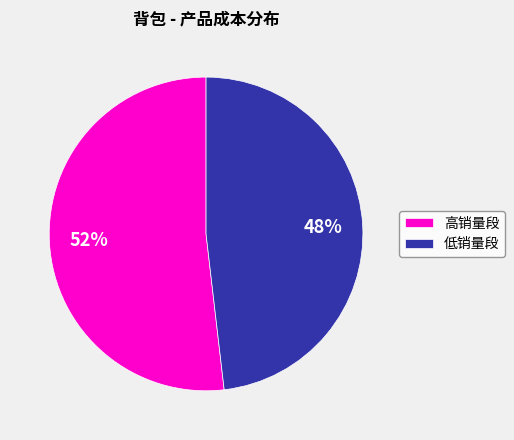

How many slices are in this pie chart?

2